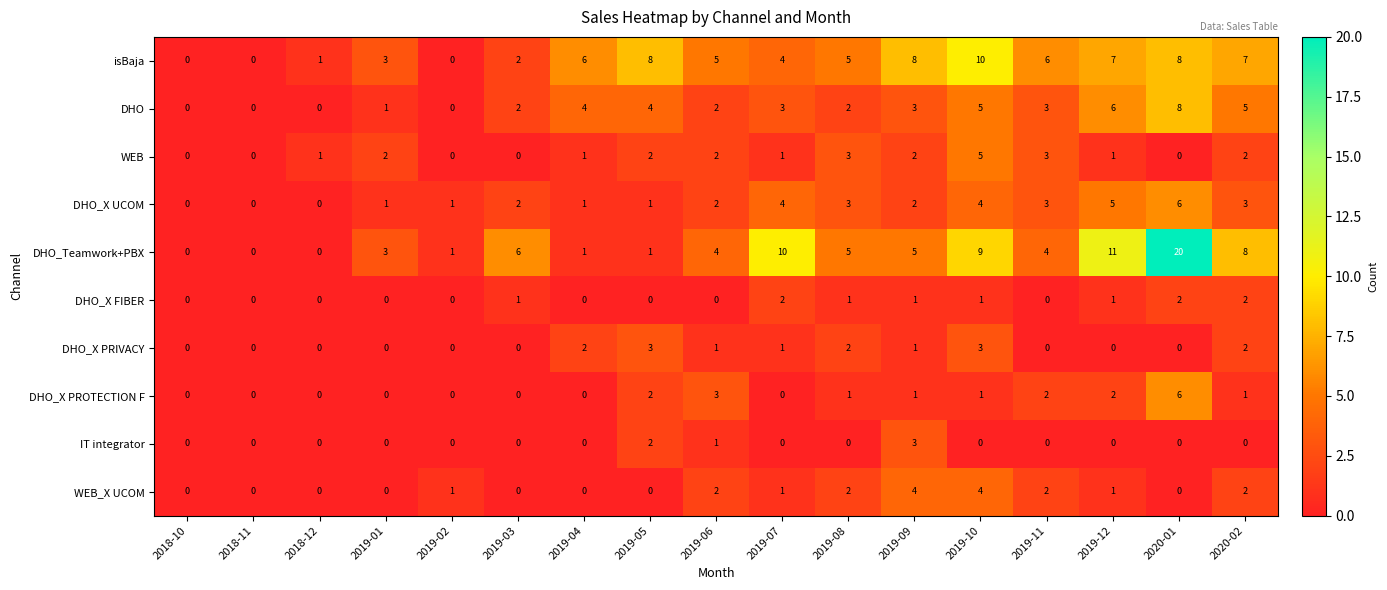

Is the value of DHO_X PRIVACY at 2019-12 greater than the value of DHO_X PROTECTION F at 2020-01?

No